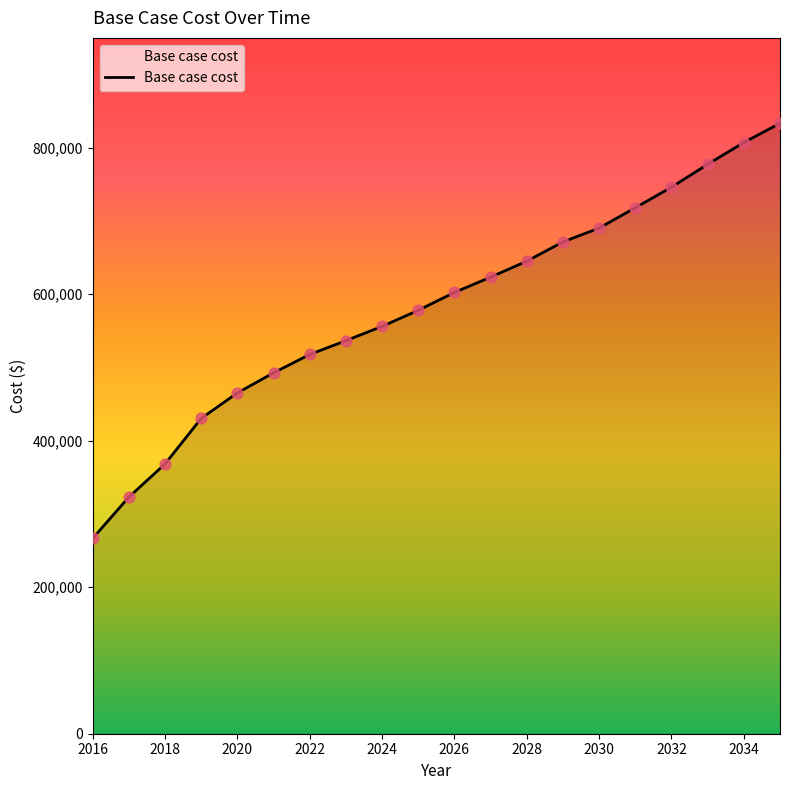

What is the difference between the maximum and minimum values?

566805.7